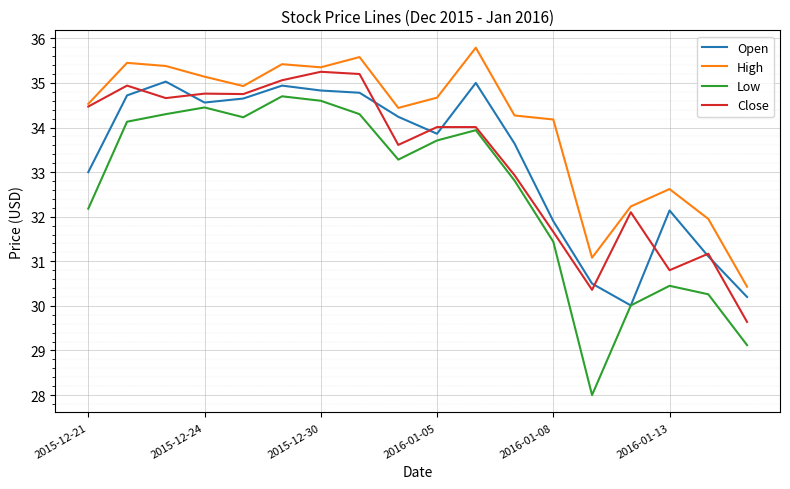

True or false: Close and Low cross at least once.

False